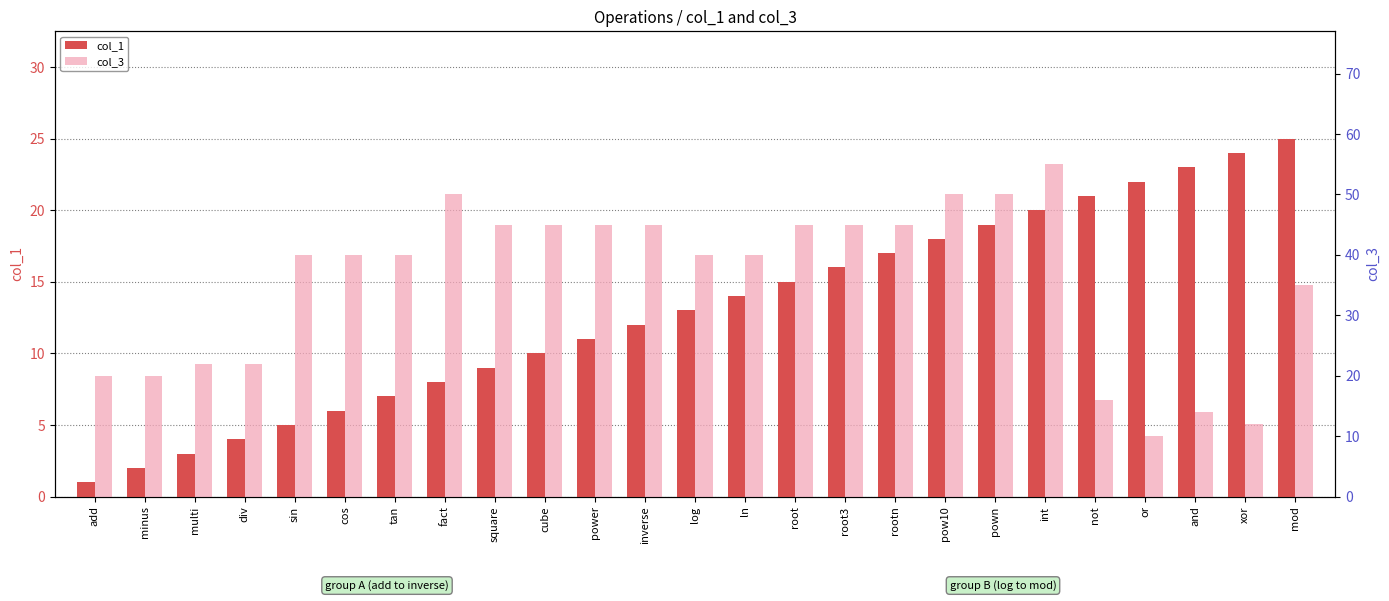

What is the minimum value shown in the chart?

1